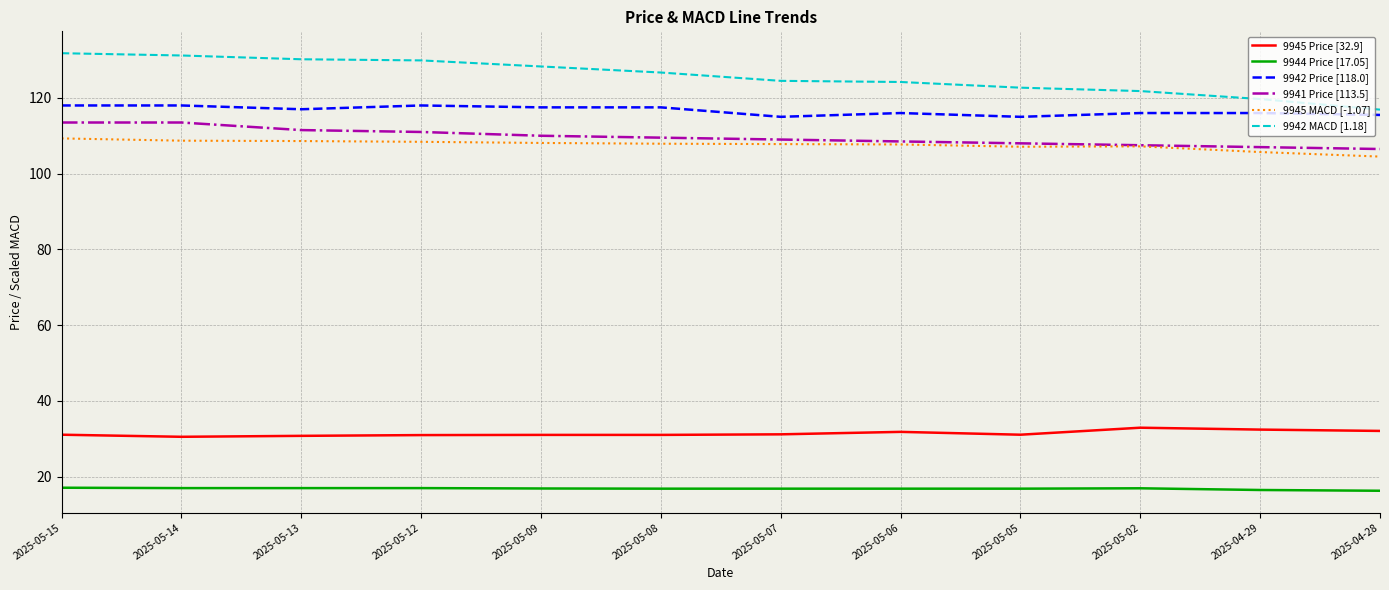

Which series has the largest total across all categories?

9942 MACD [1.18]